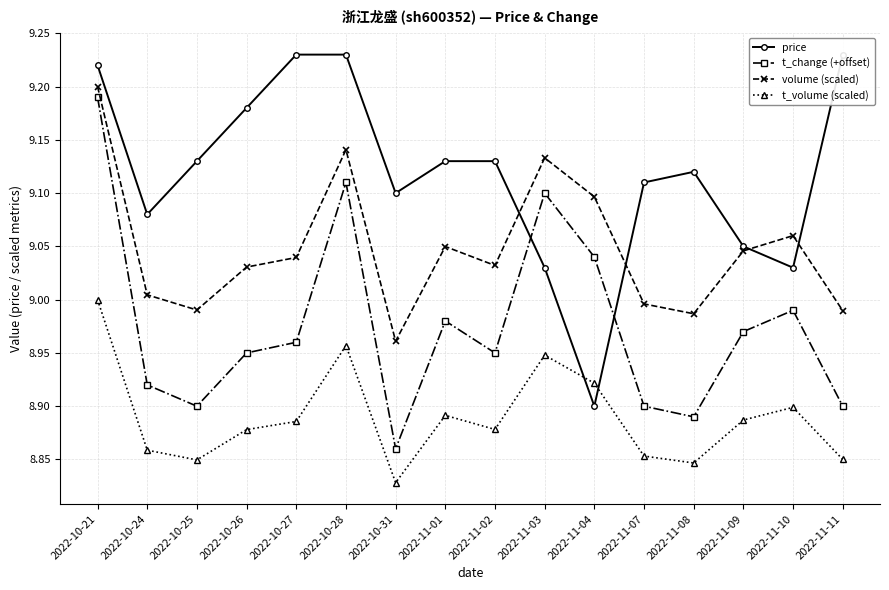

What is the value of the t_change (+offset) point at the 12th from the left?

8.9